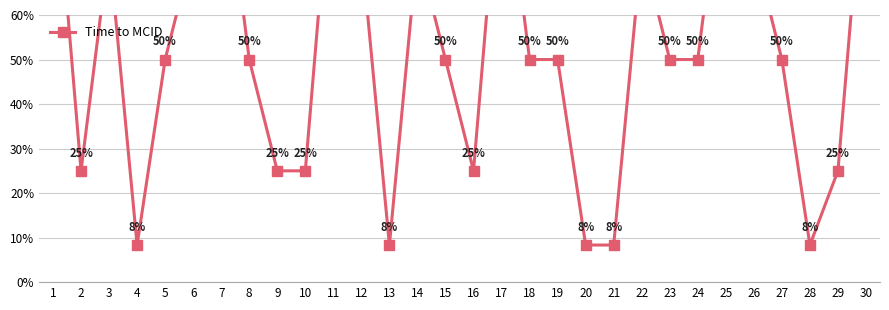

Count the number of categories in the chart.

30